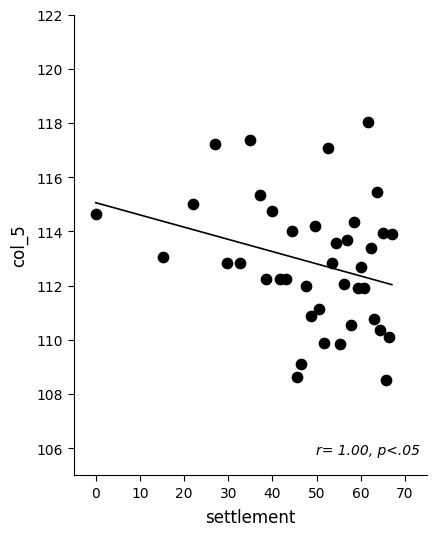

What is the range of X values (max minus min)?

67.0